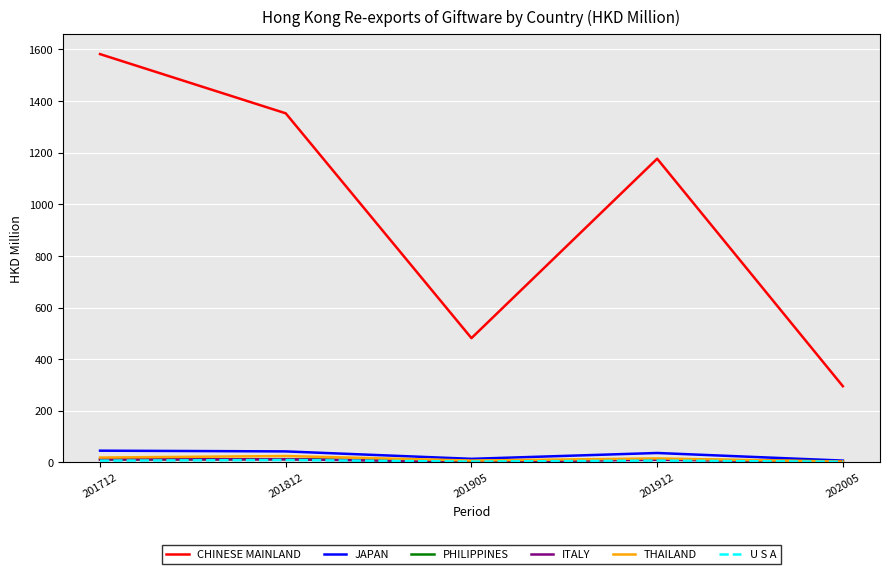

How many values in the CHINESE MAINLAND series are below 1176?

2